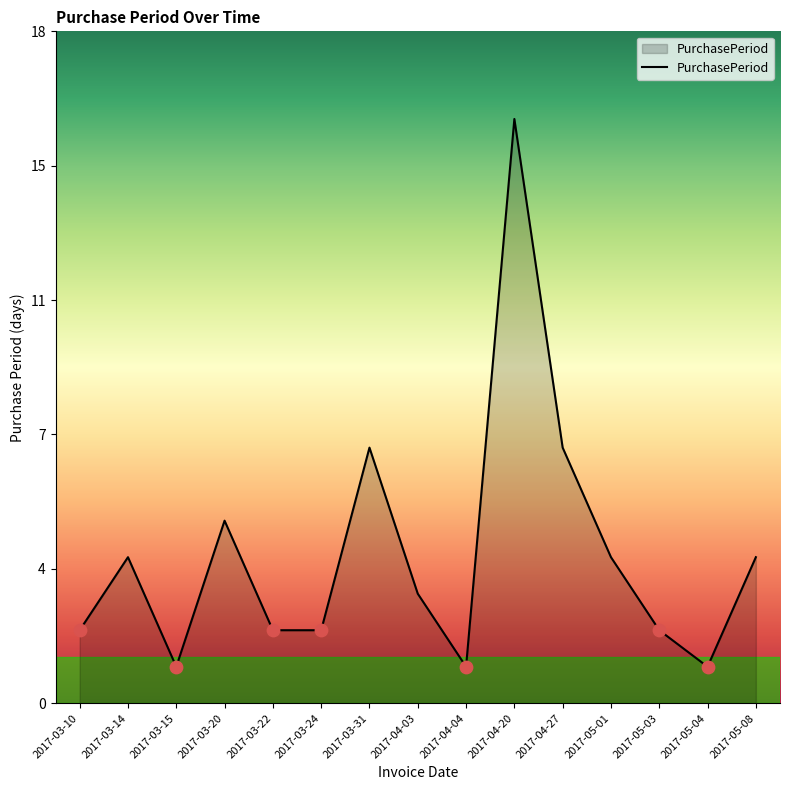

Which has a higher value, 2017-05-01 or 2017-04-04?

2017-05-01